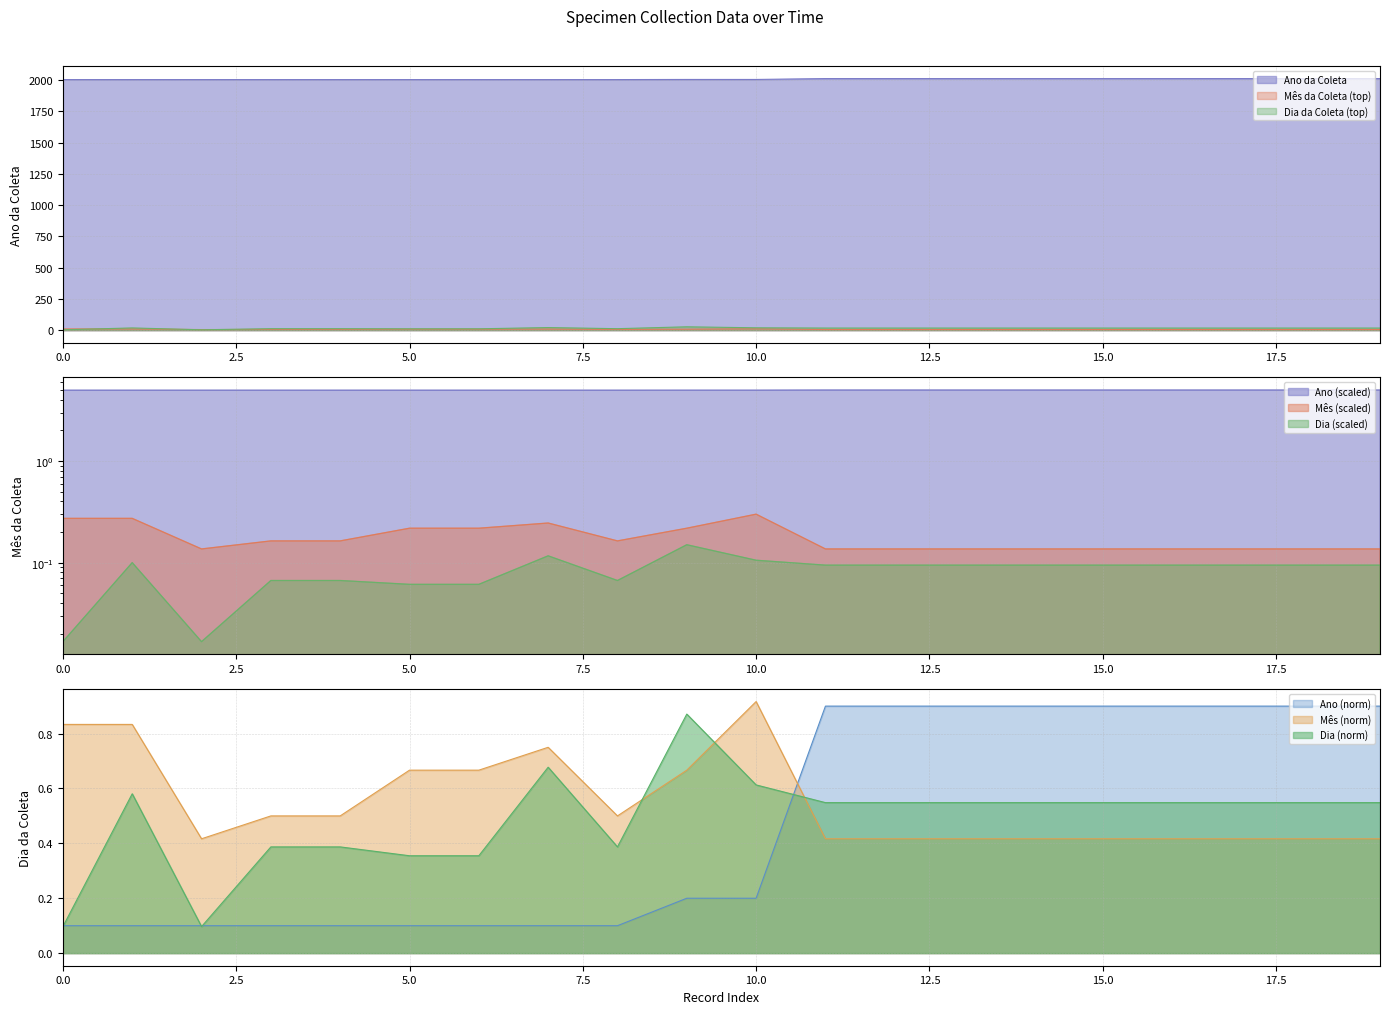

What is the spread (max minus min) of values at 2005?

7.0